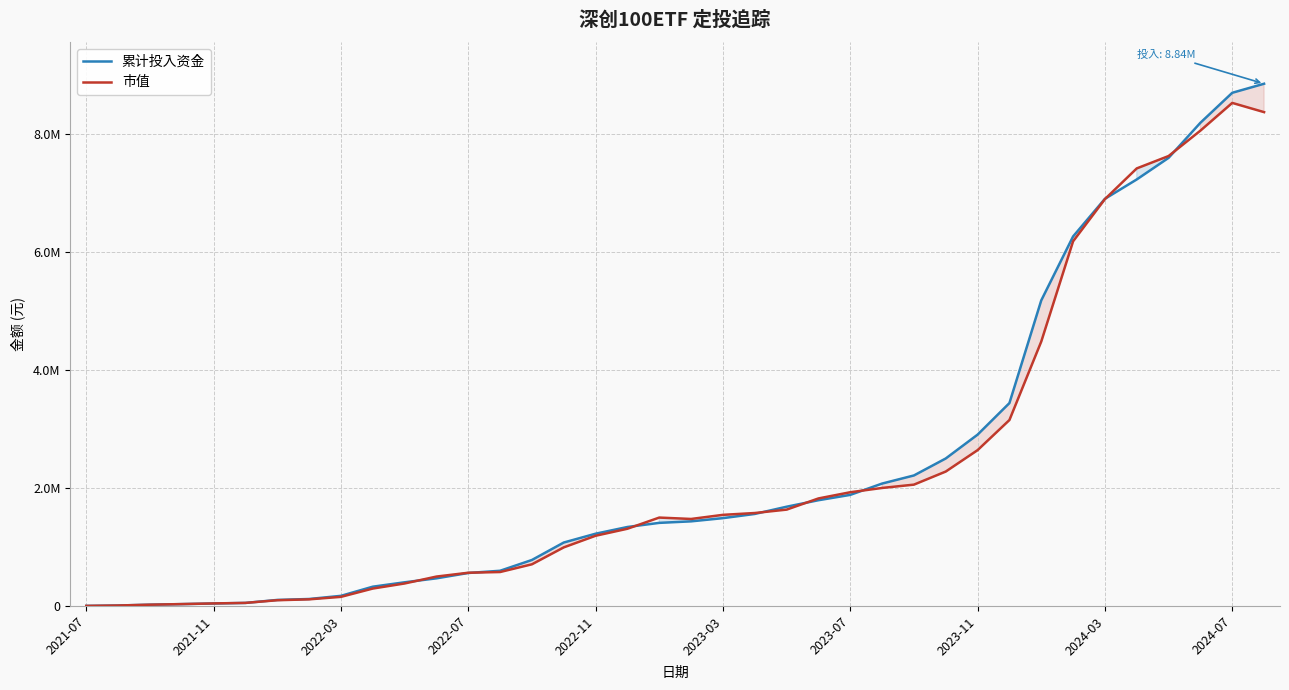

In 市值, how many points are higher than both neighbors (excluding endpoints)?

2